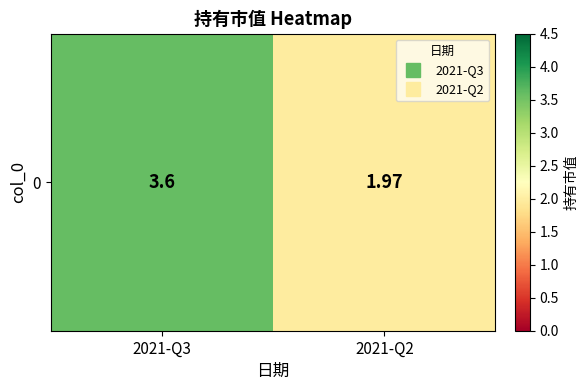

Rank the categories by value from highest to lowest.

2021-Q3, 2021-Q2